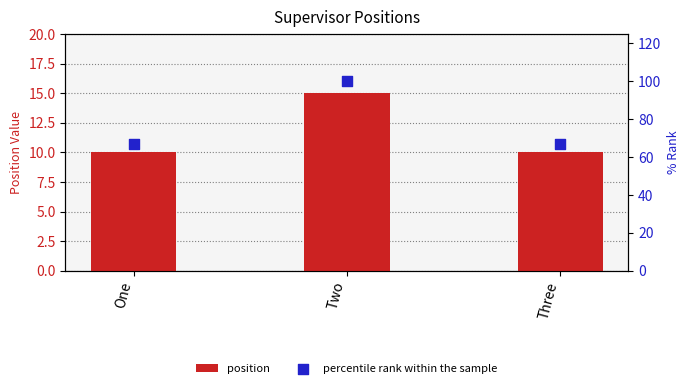

Which series contains the highest Y value?

percentile rank within the sample